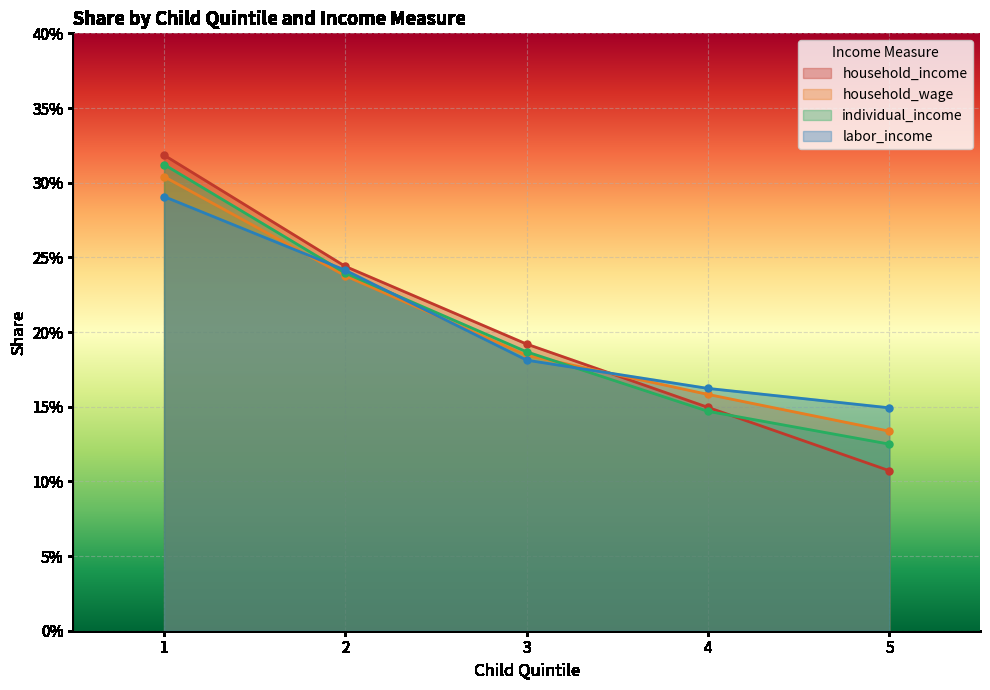

True or false: household_income has more than 2 points higher than both neighbors.

False